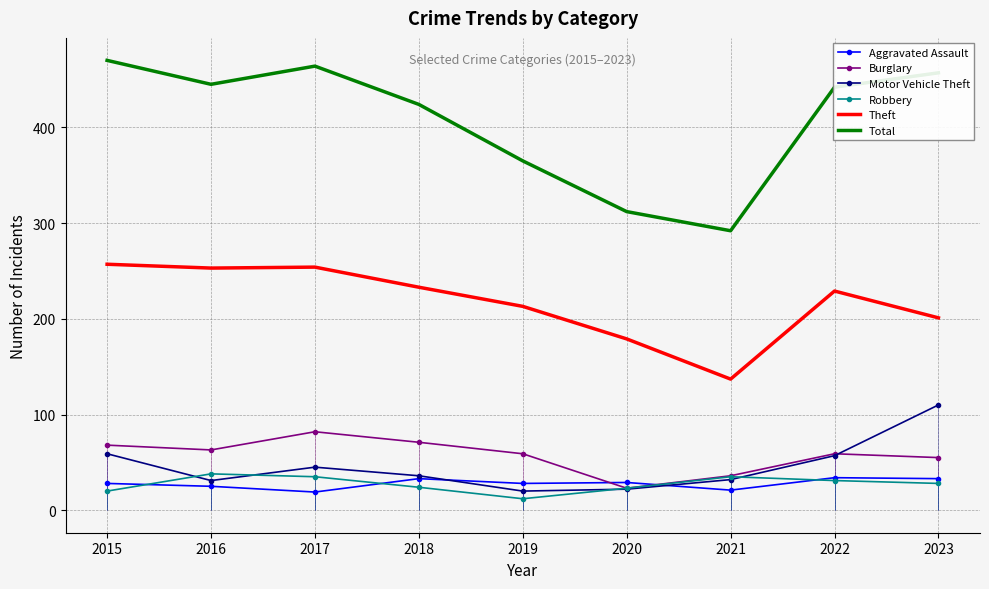

At which label does Aggravated Assault first exceed 28?

2018